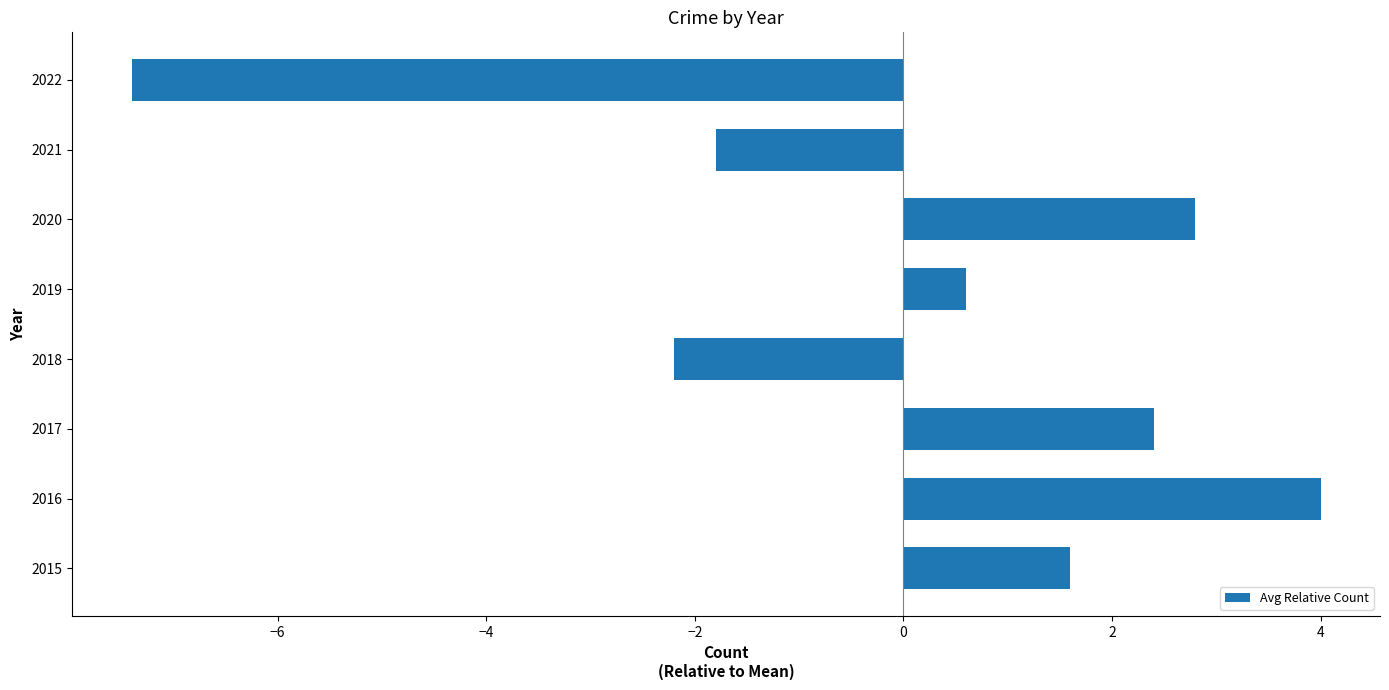

Between 2017 and 2021, which is larger?

2017